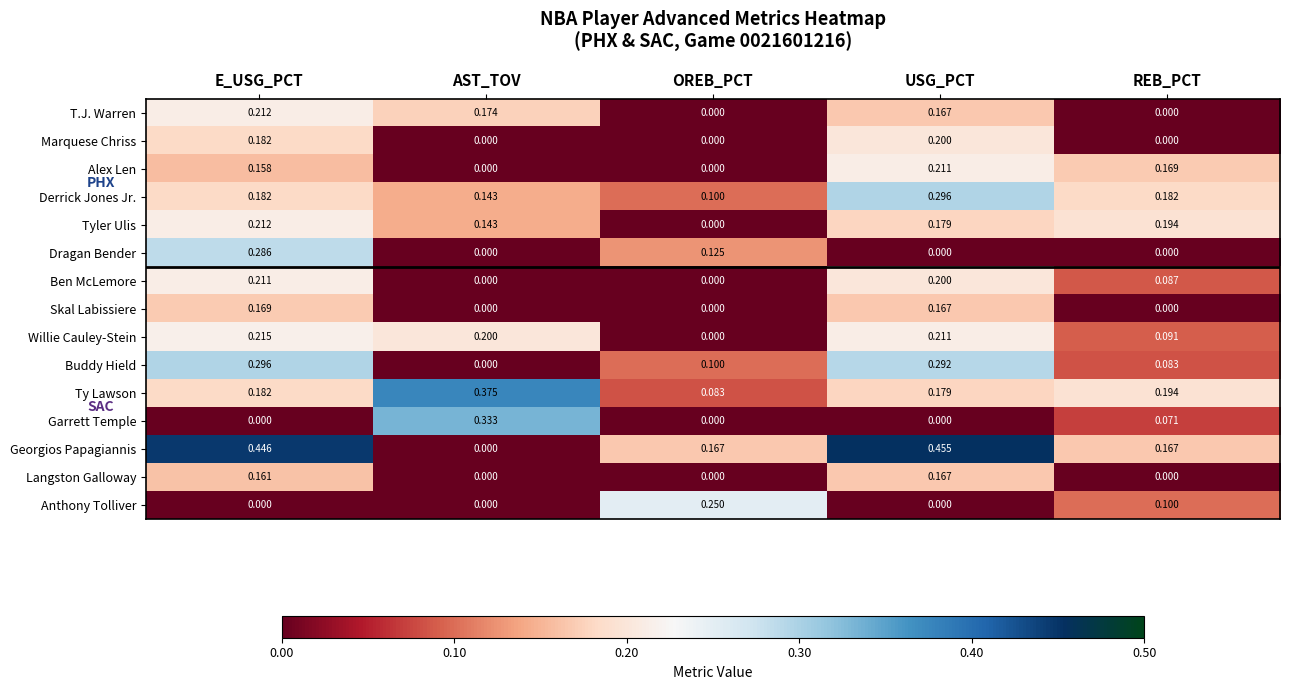

At which label is Tyler Ulis closest to 0?

OREB_PCT